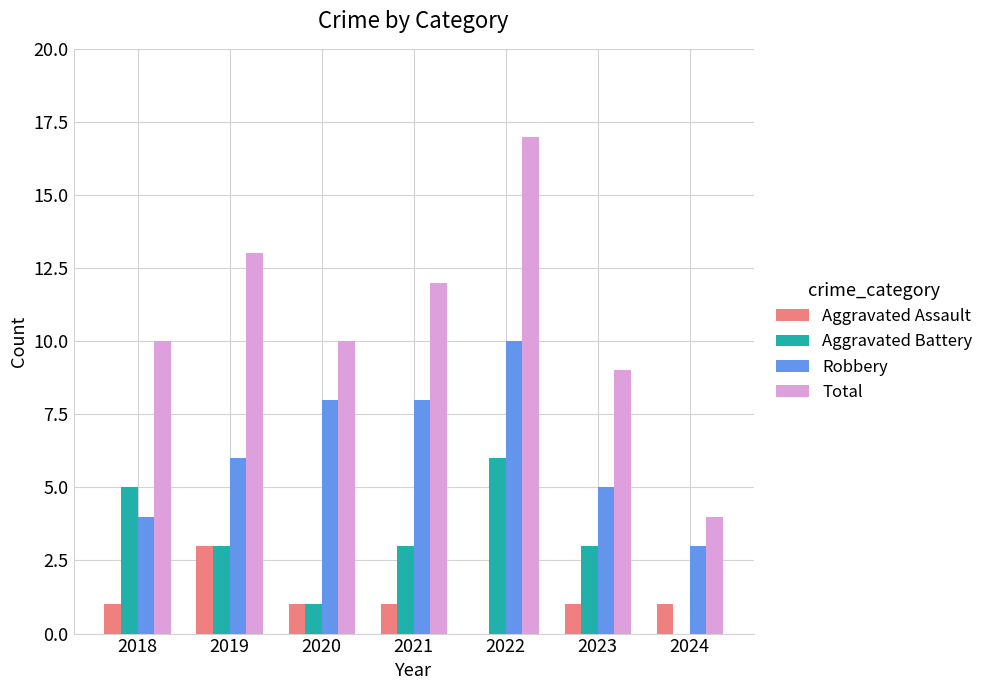

Reading right to left, transcribe all the data shown in this chart.

Aggravated Assault: 2024=1	2023=1	2022=0	2021=1	2020=1	2019=3	2018=1
Aggravated Battery: 2024=0	2023=3	2022=6	2021=3	2020=1	2019=3	2018=5
Robbery: 2024=3	2023=5	2022=10	2021=8	2020=8	2019=6	2018=4
Total: 2024=4	2023=9	2022=17	2021=12	2020=10	2019=13	2018=10